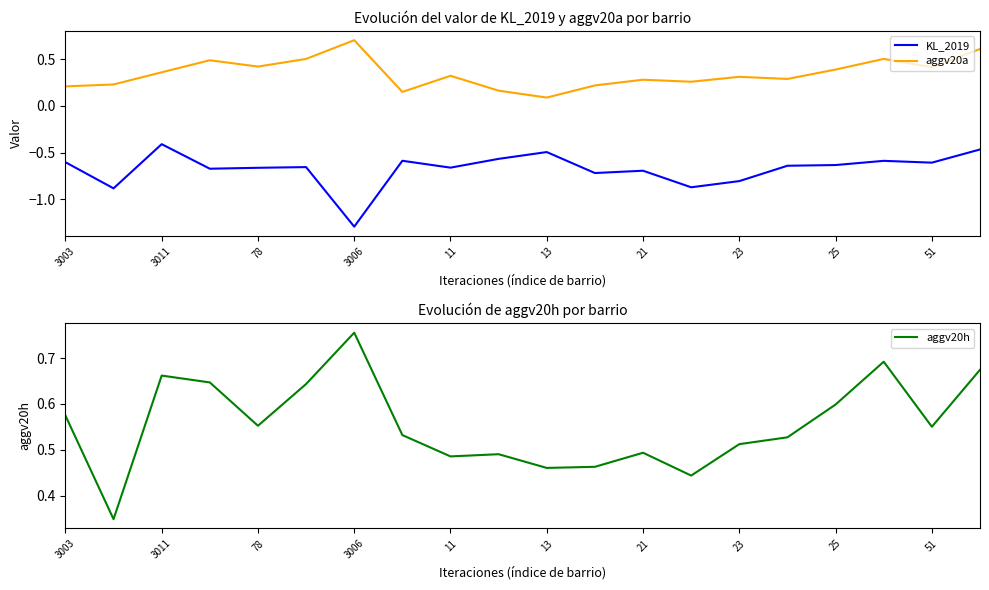

At which label does aggv20a reach its peak?

3006